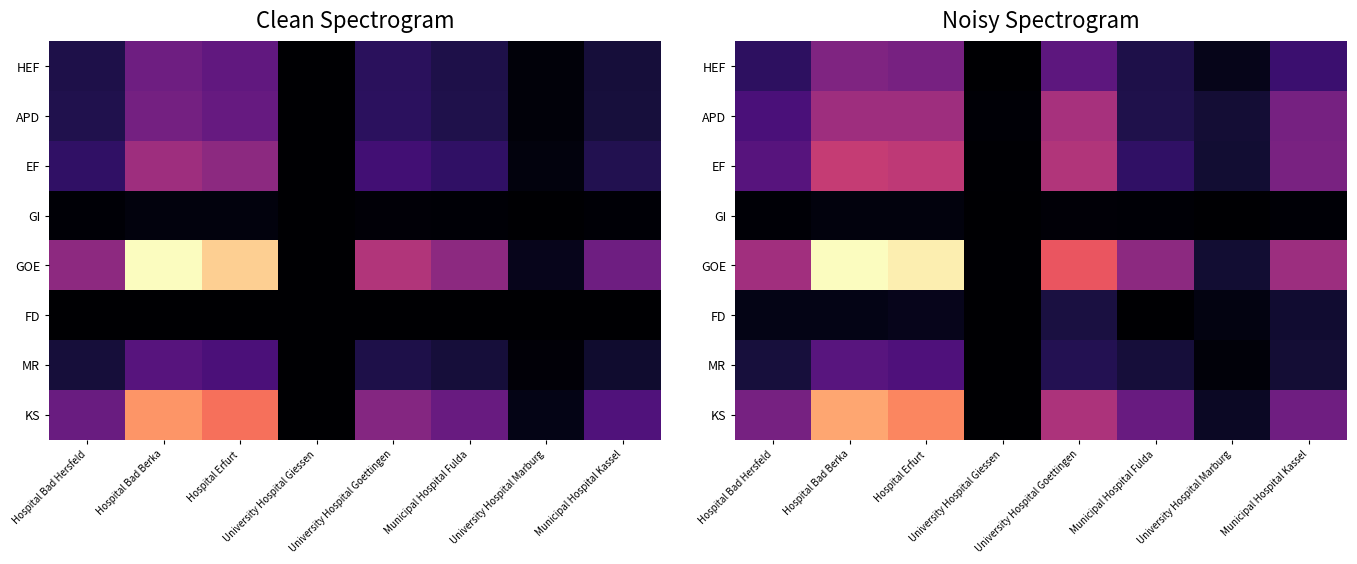

Is the value of FD at University Hospital Goettingen greater than the value of GOE at University Hospital Marburg?

Yes